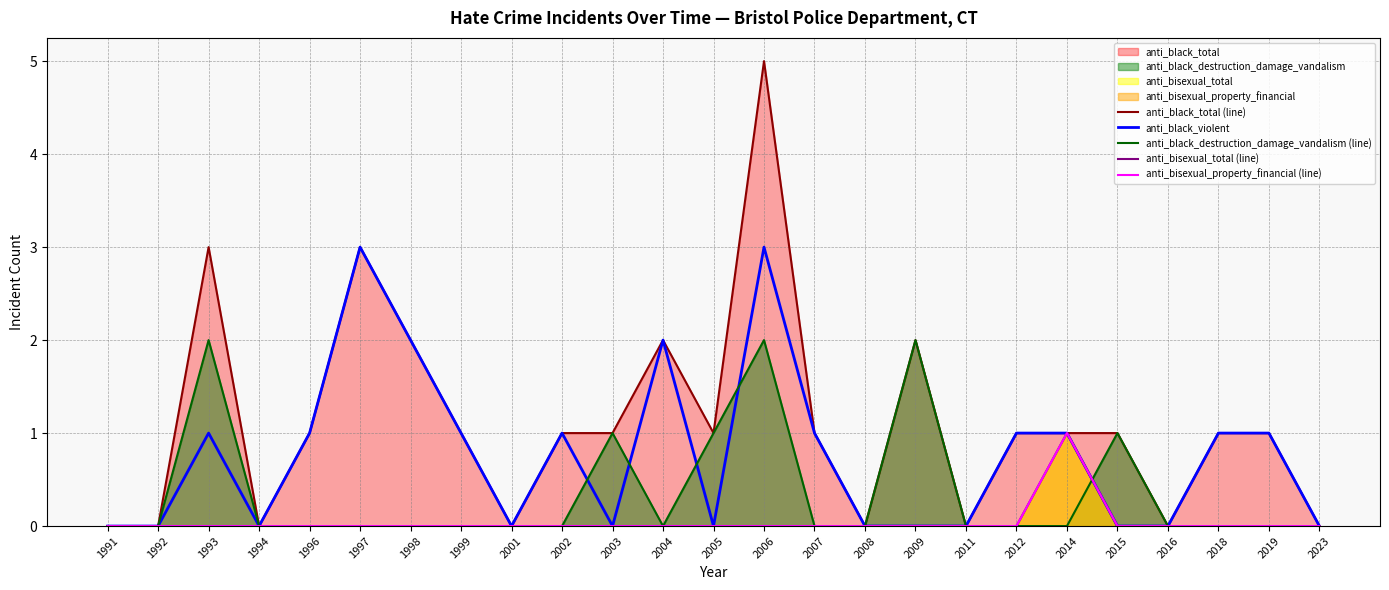

True or false: anti_black_destruction_damage_vandalism (line) and anti_bisexual_property_financial (line) intersect in this chart.

True